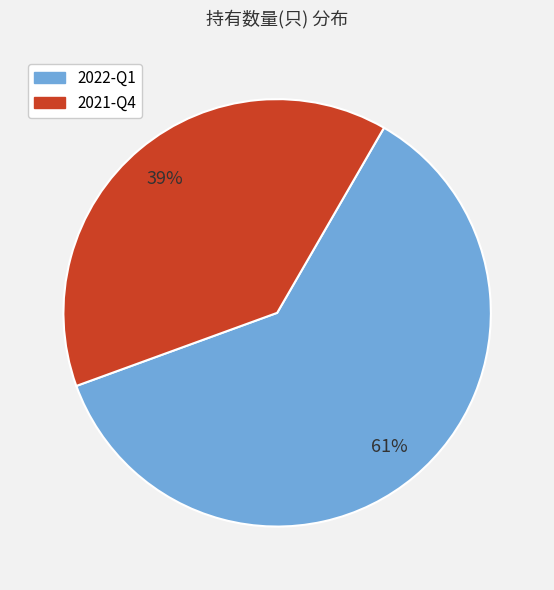

Is there a majority slice in this chart?

Yes